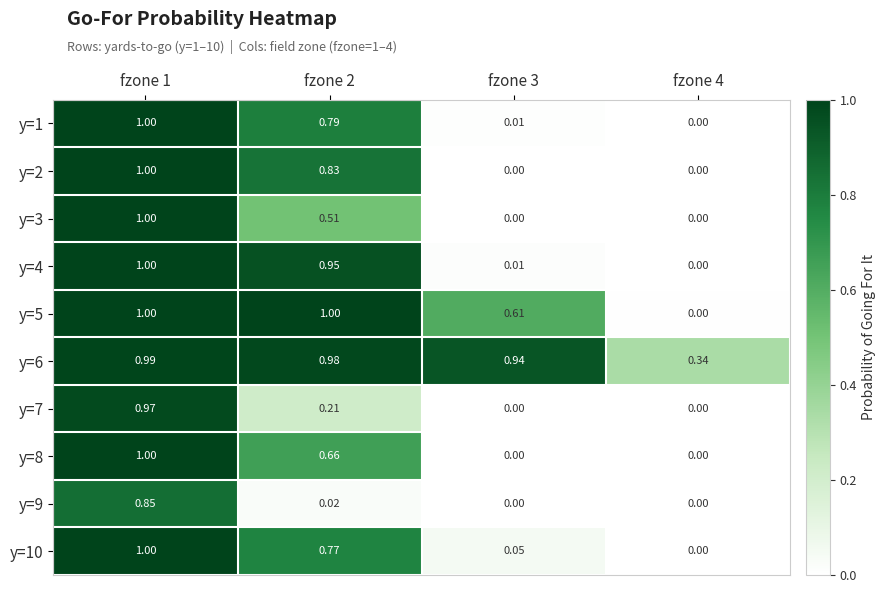

At how many categories does at least one series exceed 0?

4